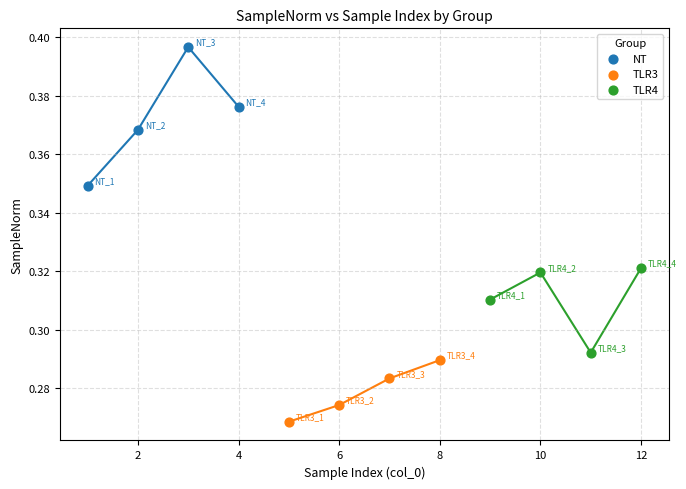

Which series has the largest Y range (max minus min)?

NT